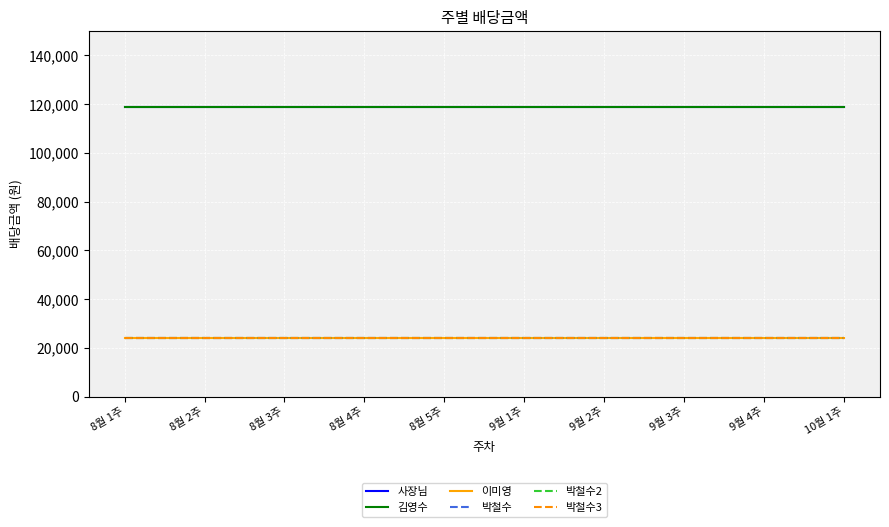

Is this an area chart (filled region under the line)?

No